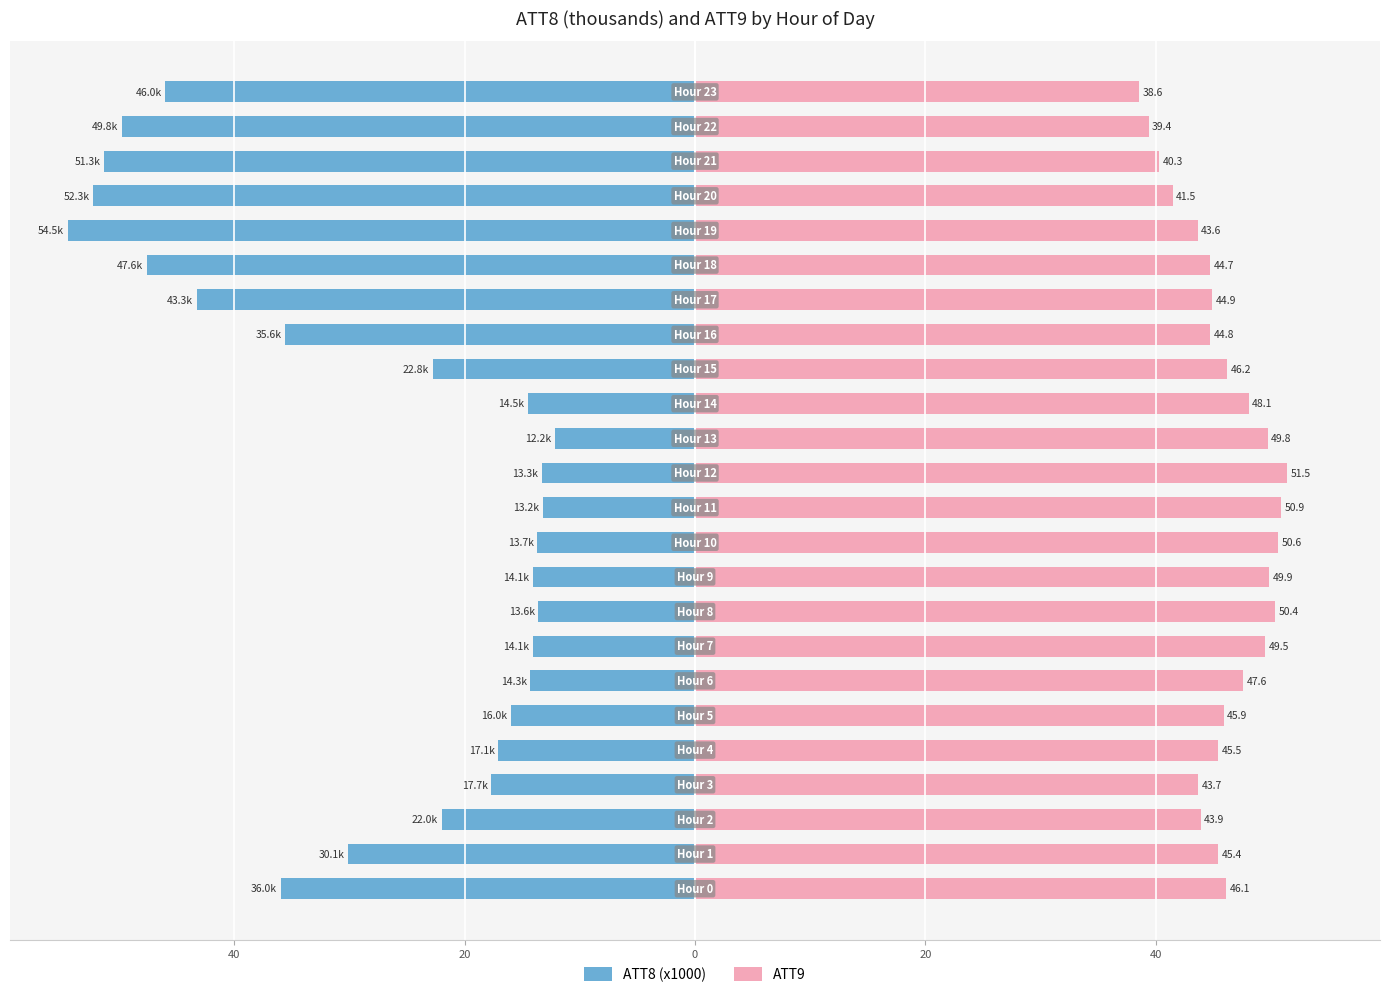

How many values in the ATT8 (x1000) series are below -17?

14